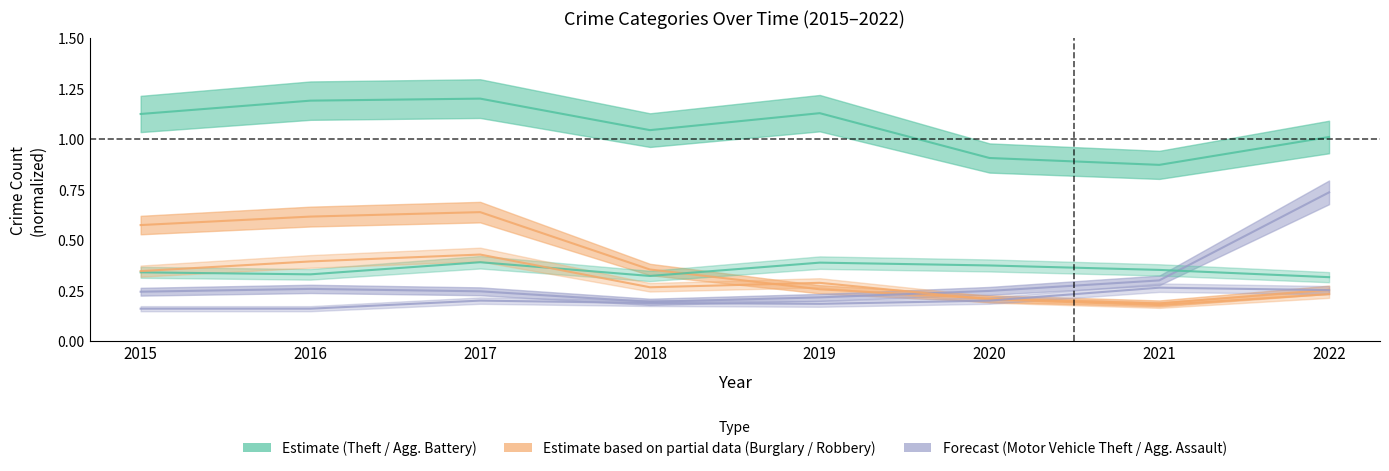

What is the total value across all series at 2022?

2.8